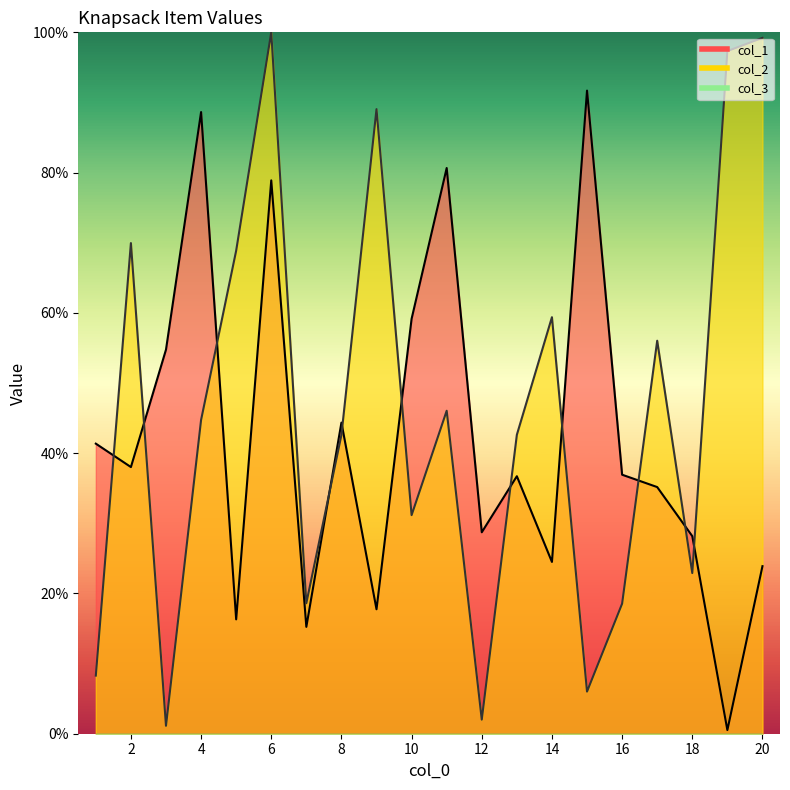

The col_1 series shows 21.9 at 5. True or false?

False